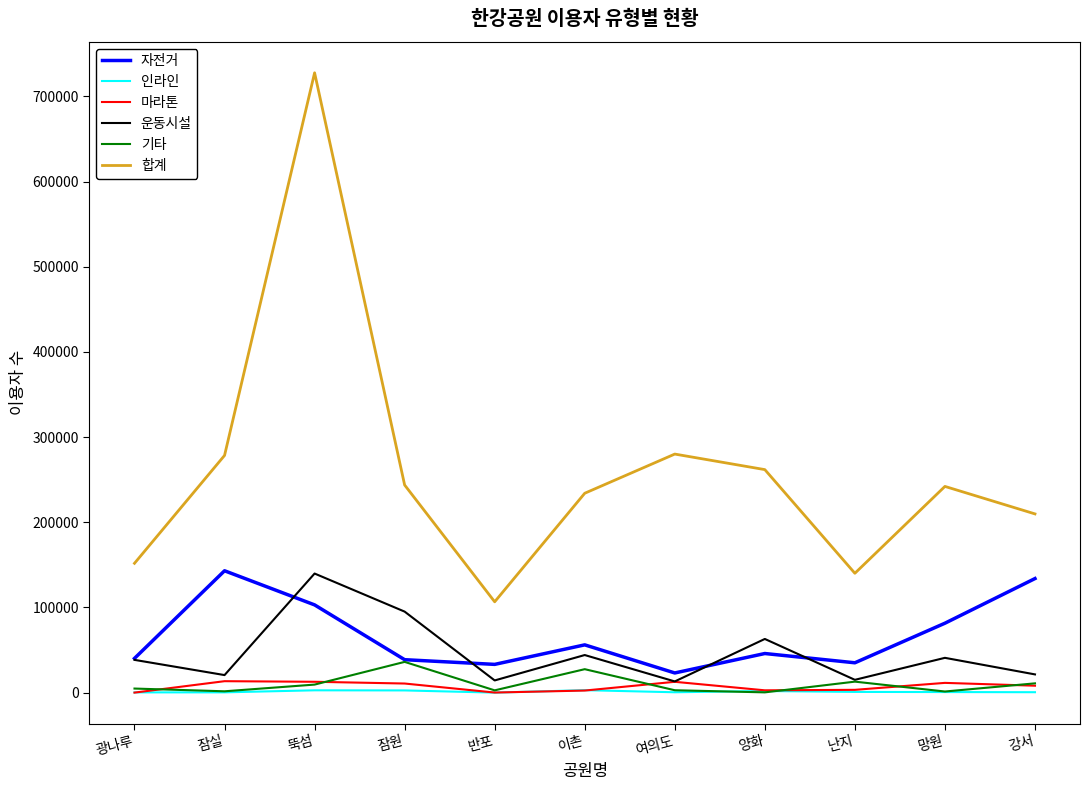

Which series has the largest total across all categories?

합계